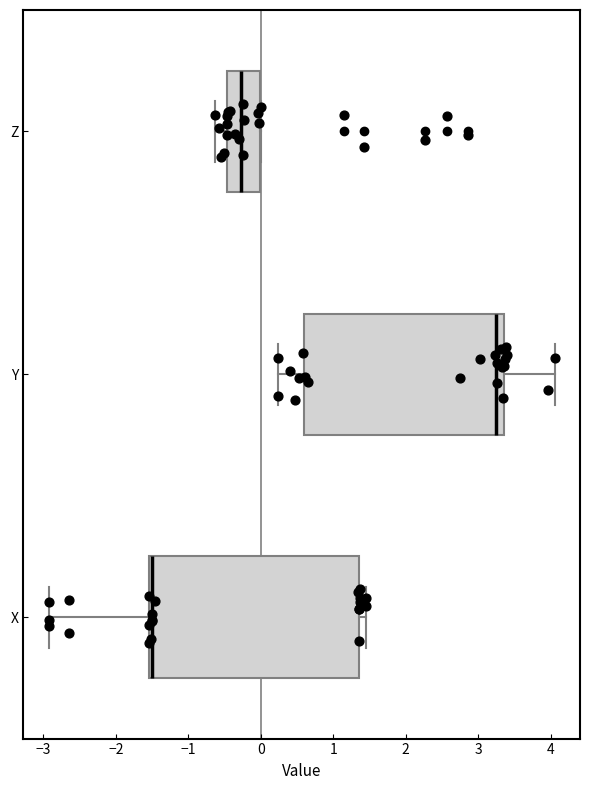

Reading bottom to top, read every box against the x-axis: the position of its median line, the range the box covers, and the ends of its whiskers. The values are not printed on the chart, so give them approximately, as read against the axis.

X: median -1.5 (just right of the box's left edge), box -1.5 to 1.4, whiskers -2.9 to 1.5
Y: median 3.2, box 0.6 to 3.4, whiskers 0.2 to 4.1
Z: median -0.3, box -0.5 to 0.0, whiskers -0.6 to 0.0